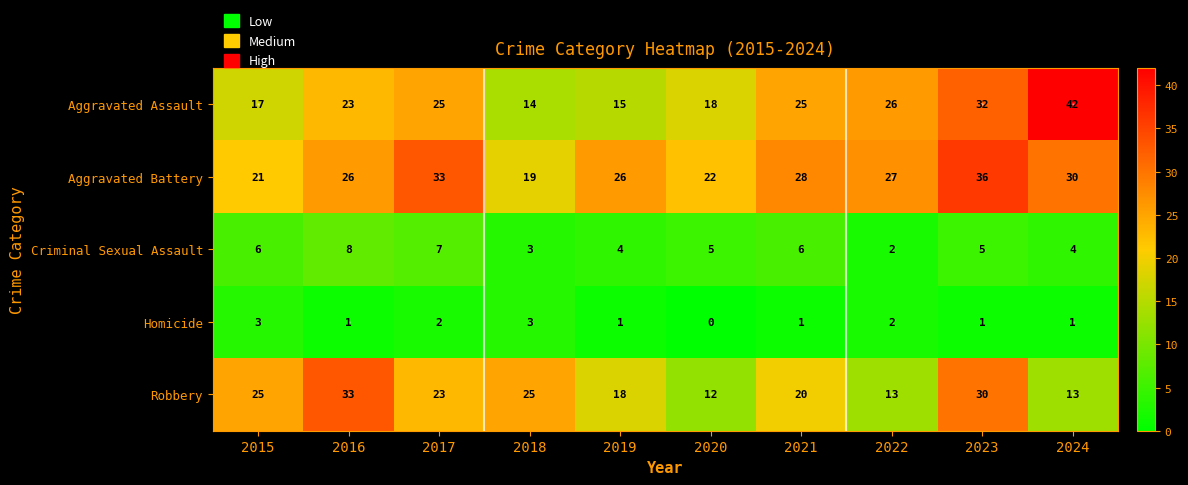

At how many categories does at least one series exceed 31?

4